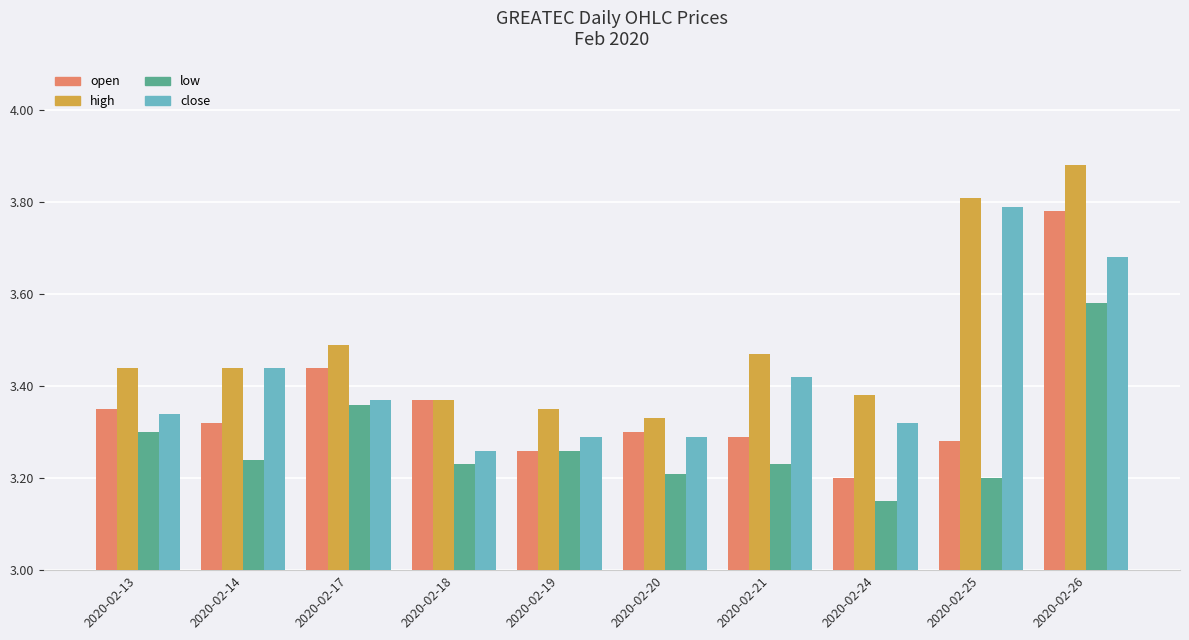

The value of low at 2020-02-14 is 3.2. True or false?

True